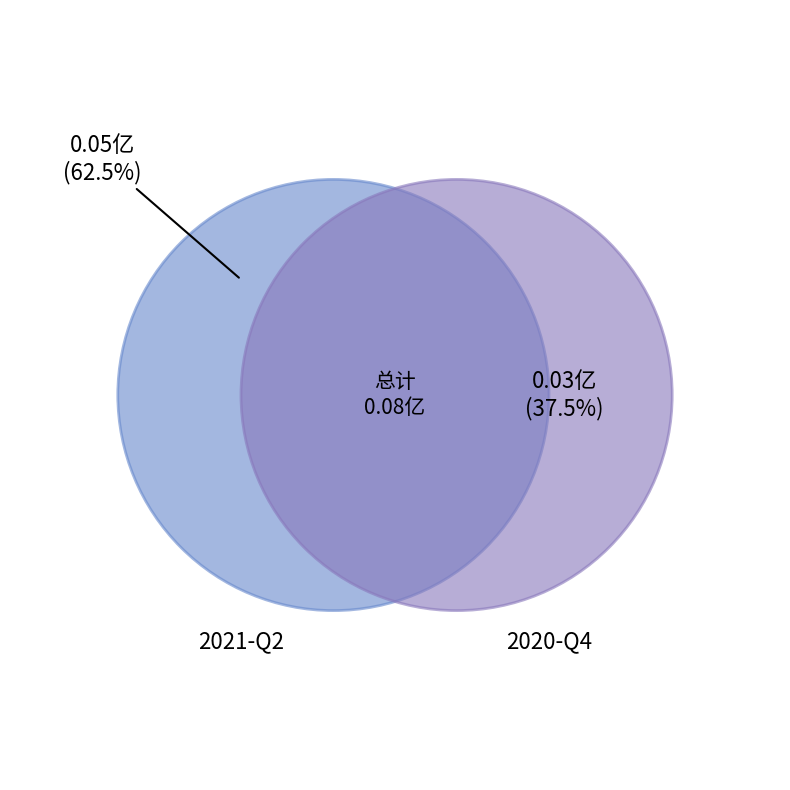

To the nearest percent, what is the combined percentage of 2020-Q4 and 2021-Q2?

100%